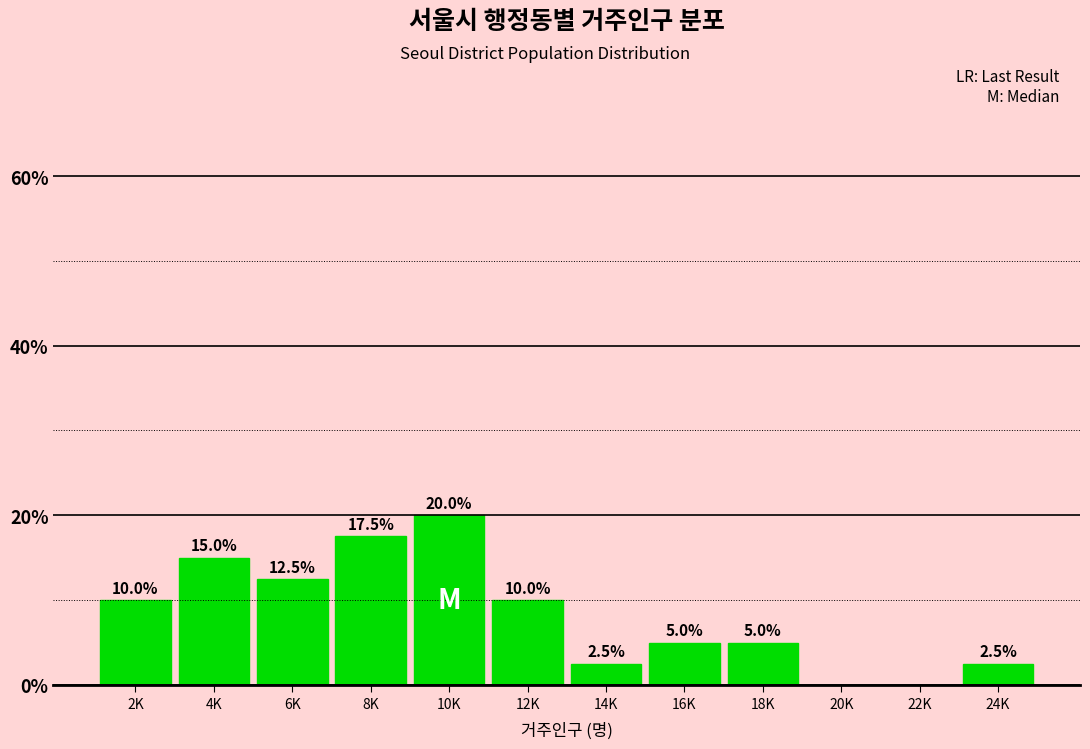

Reading left to right, extract all data points from this chart.

2K=10.0	4K=15.0	6K=12.5	8K=17.5	10K=20.0	12K=10.0	14K=2.5	16K=5.0	18K=5.0	20K=0.0	22K=0.0	24K=2.5